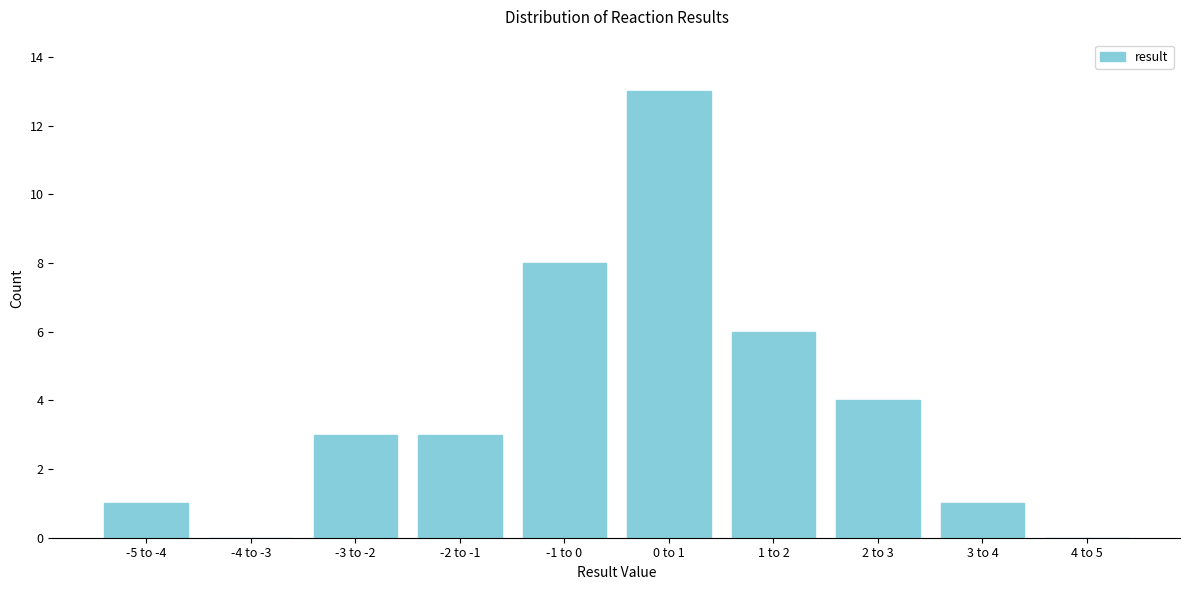

Reading left to right, list all the values displayed in this chart.

-5 to -4=1	-4 to -3=0	-3 to -2=3	-2 to -1=3	-1 to 0=8	0 to 1=13	1 to 2=6	2 to 3=4	3 to 4=1	4 to 5=0